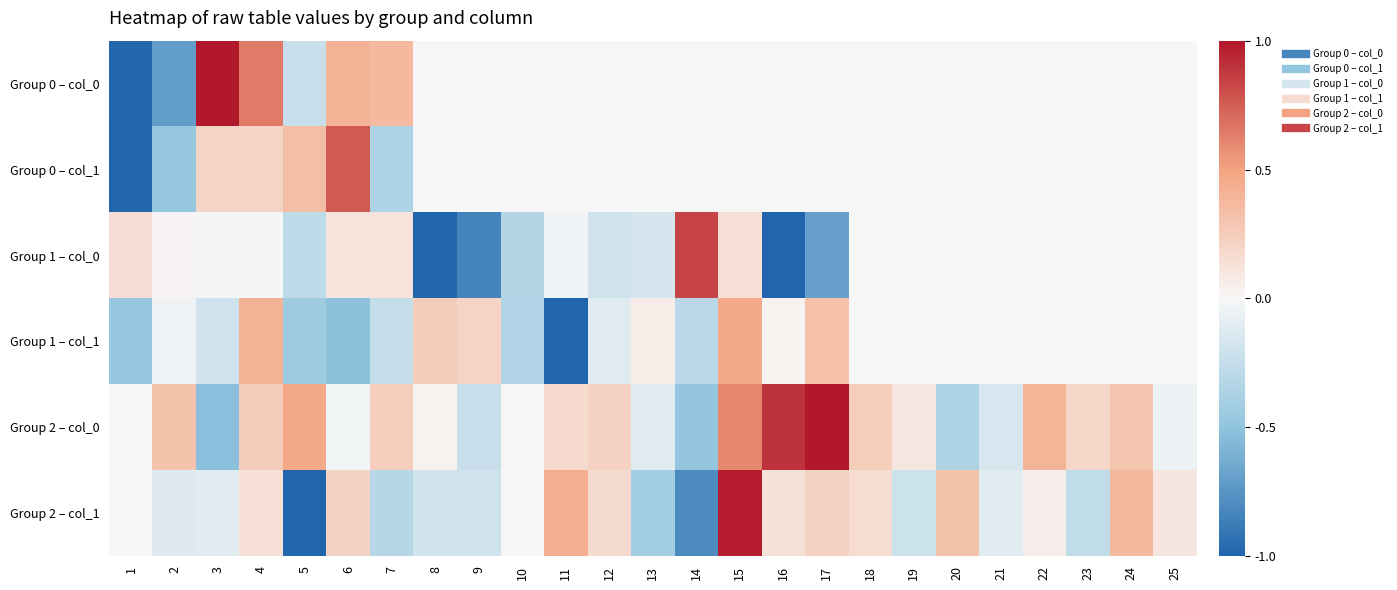

What is the difference between the highest and lowest values at 7?

0.7